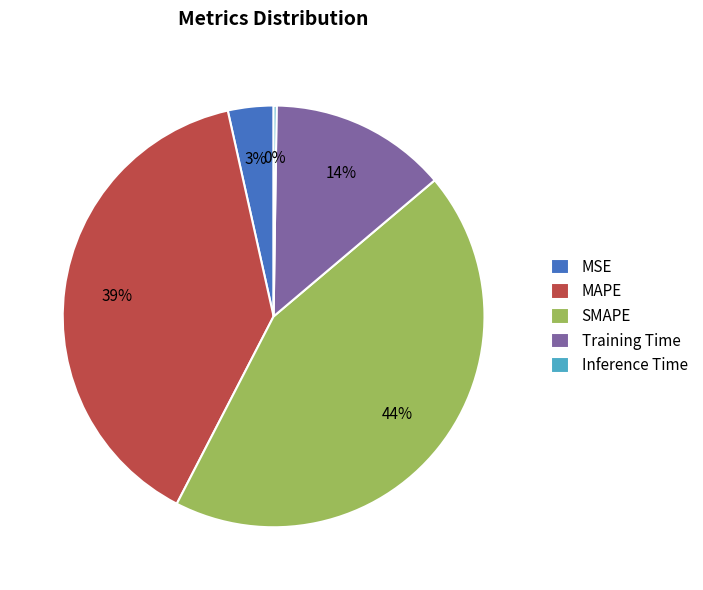

Is the sum of MSE and SMAPE greater than half?

No